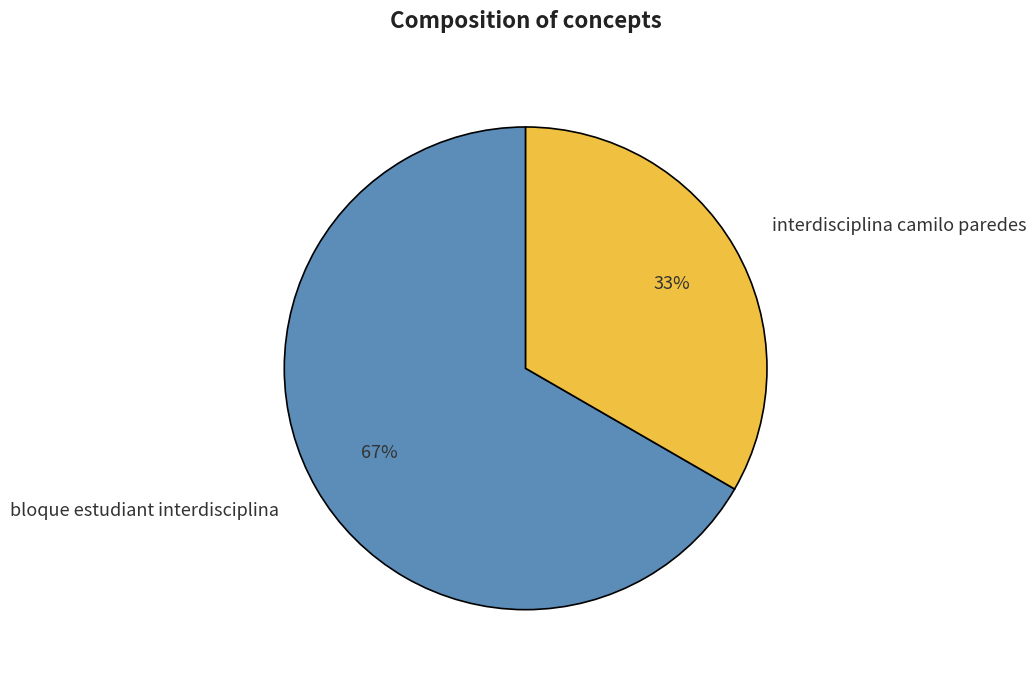

Rank the categories by value from highest to lowest.

bloque estudiant interdisciplina, interdisciplina camilo paredes